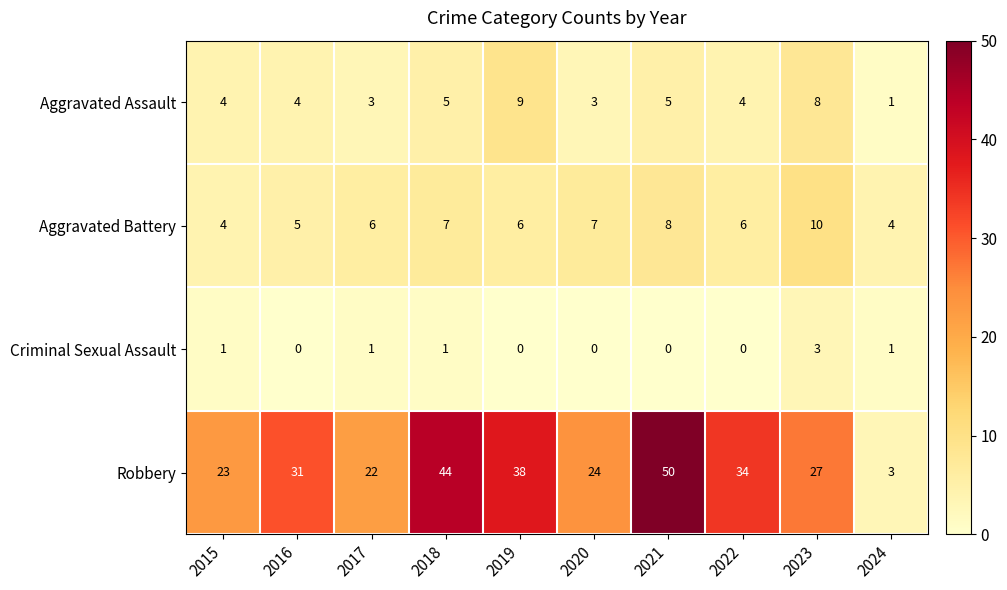

What is the difference between the maximum and minimum values in the Aggravated Battery series?

6